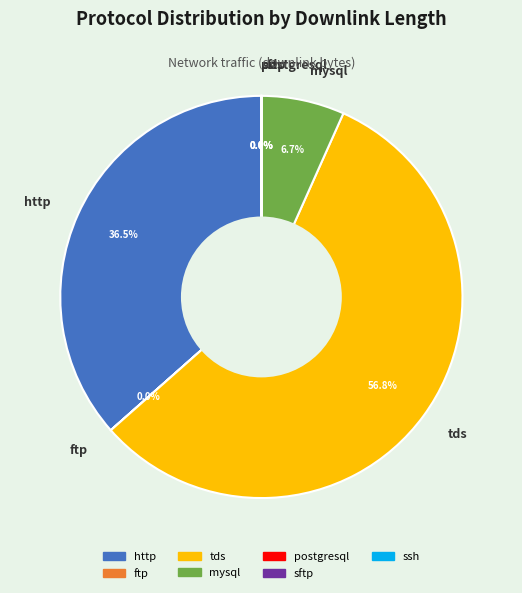

Which category has the biggest portion of the pie?

tds